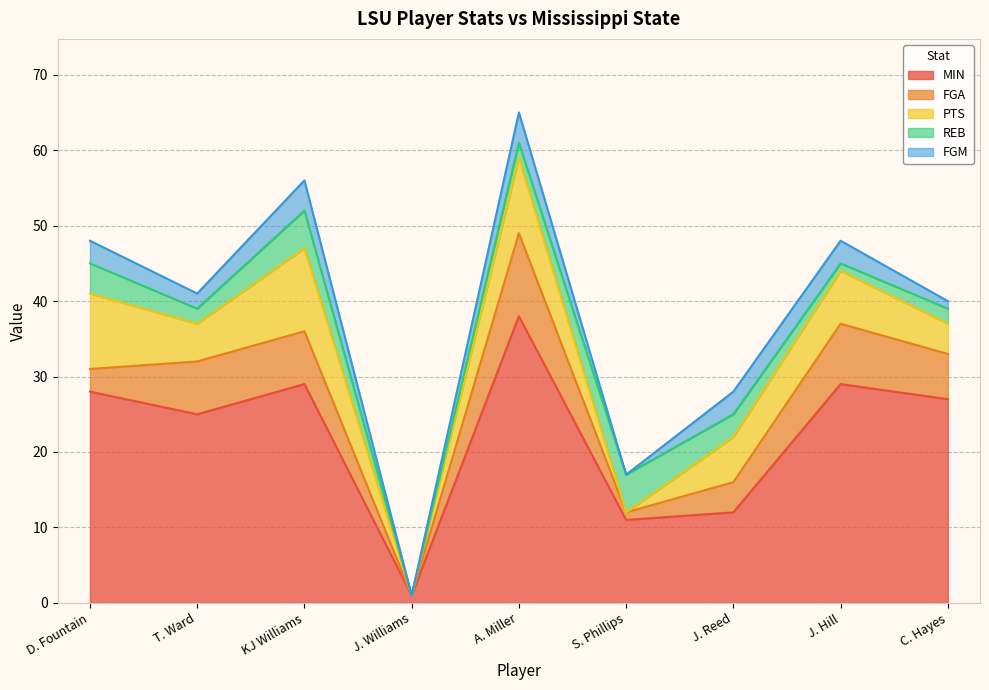

What is the value of the FGA point at the 1st from the left?

3